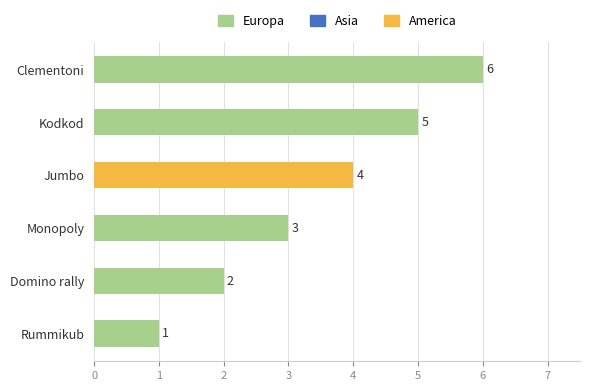

The value at Domino rally is 2. True or false?

True